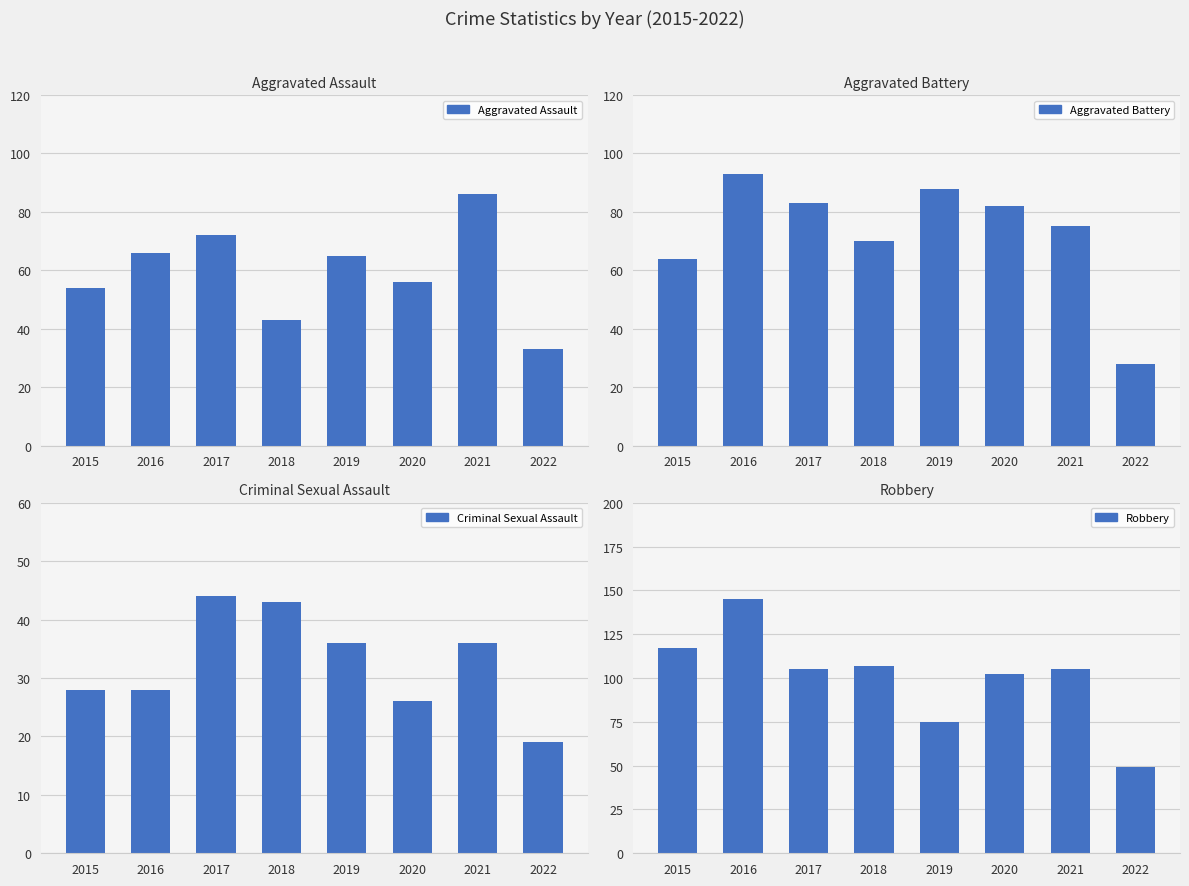

Rank the series at 2020 from lowest to highest value.

Criminal Sexual Assault, Aggravated Assault, Aggravated Battery, Robbery